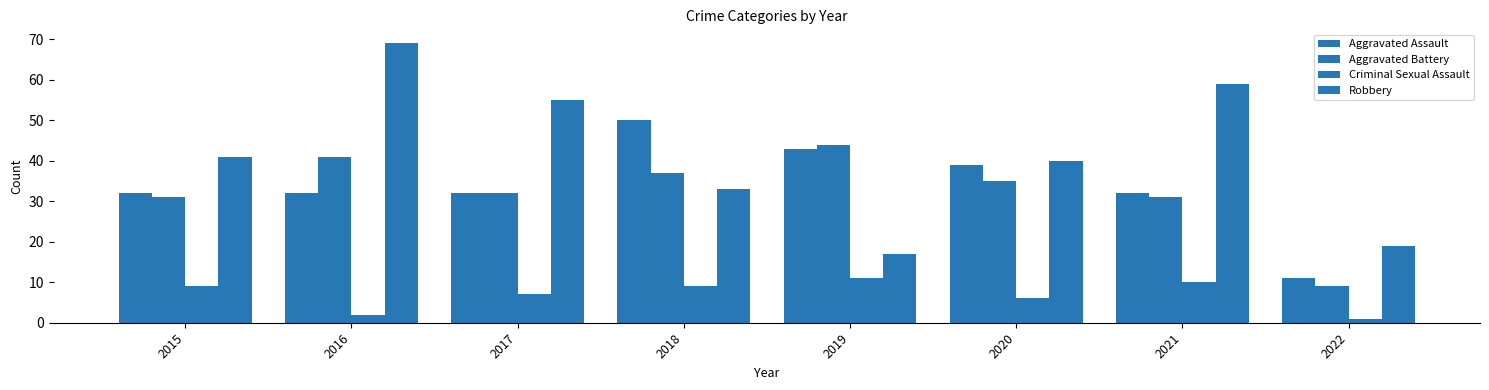

Which series has the largest total across all categories?

Robbery